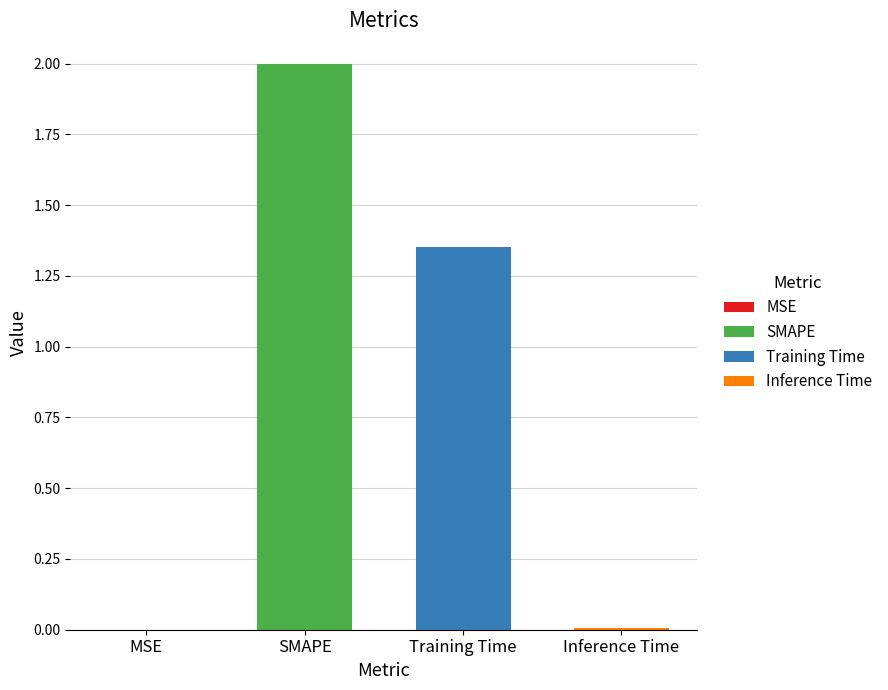

What is the label of the 2nd bar from the right?

Training Time